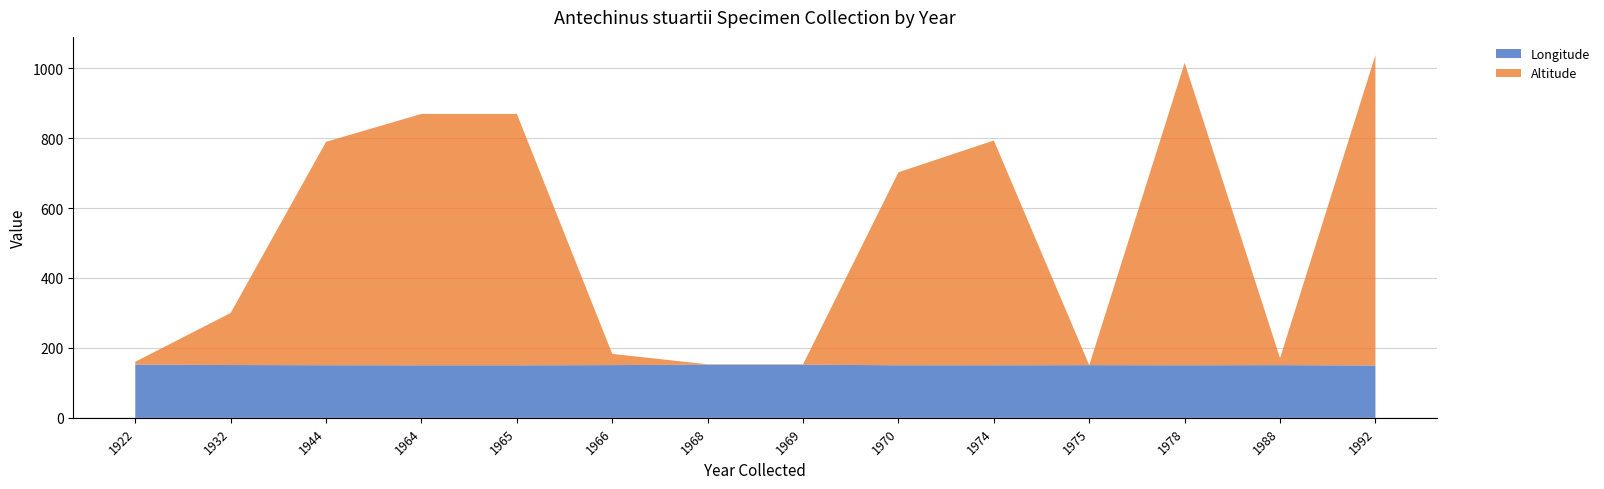

List the series in order of their overall mean, highest first.

Altitude, Longitude